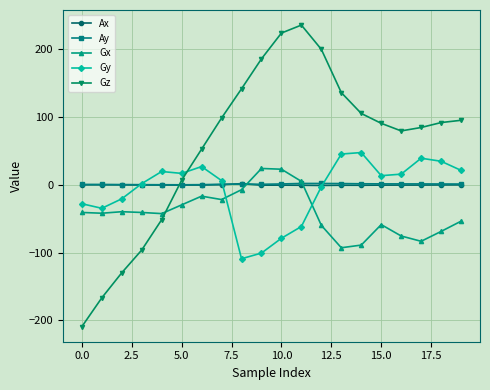

How many intersections are there between Gz and Ax?

1